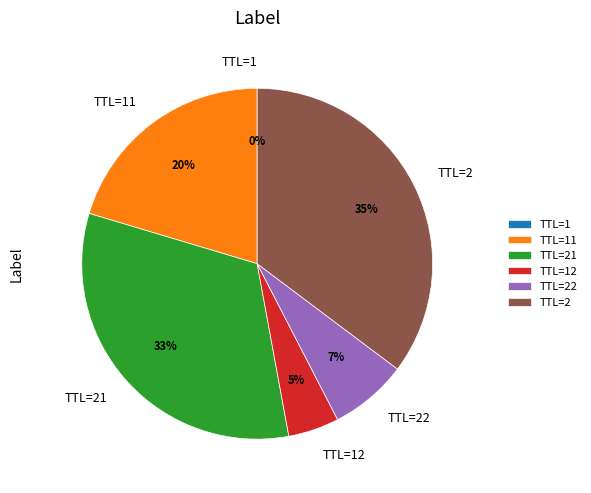

To the nearest percent, what is the difference between the largest and smallest slice percentages?

35%